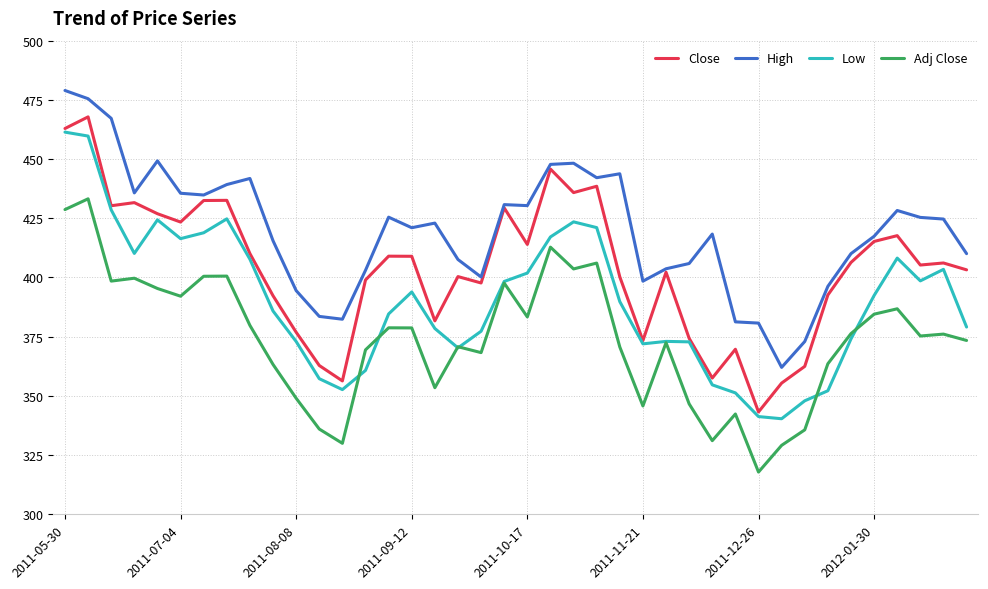

Does the chart display data point markers on the line(s)?

No